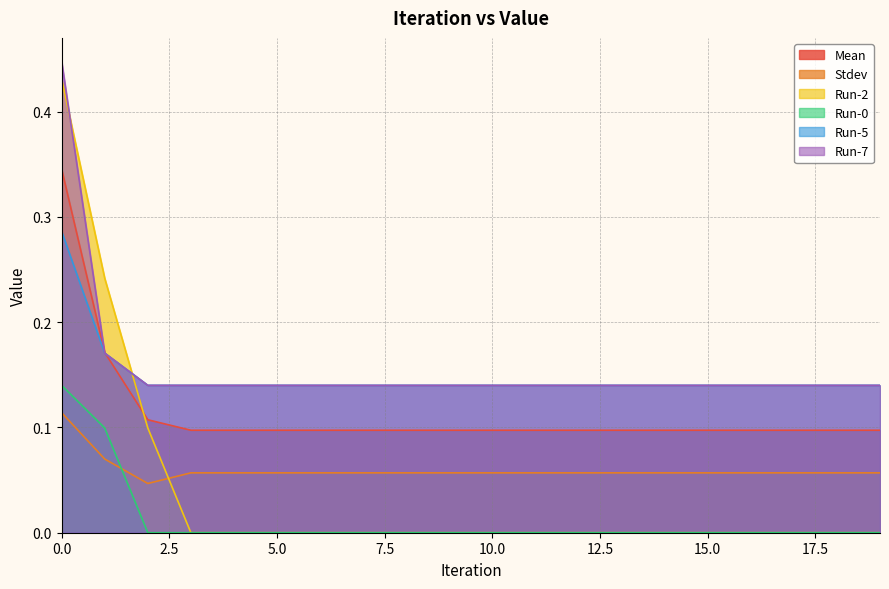

Rank the series at 12 from highest to lowest value.

Run-5, Run-7, Mean, Stdev, Run-2, Run-0